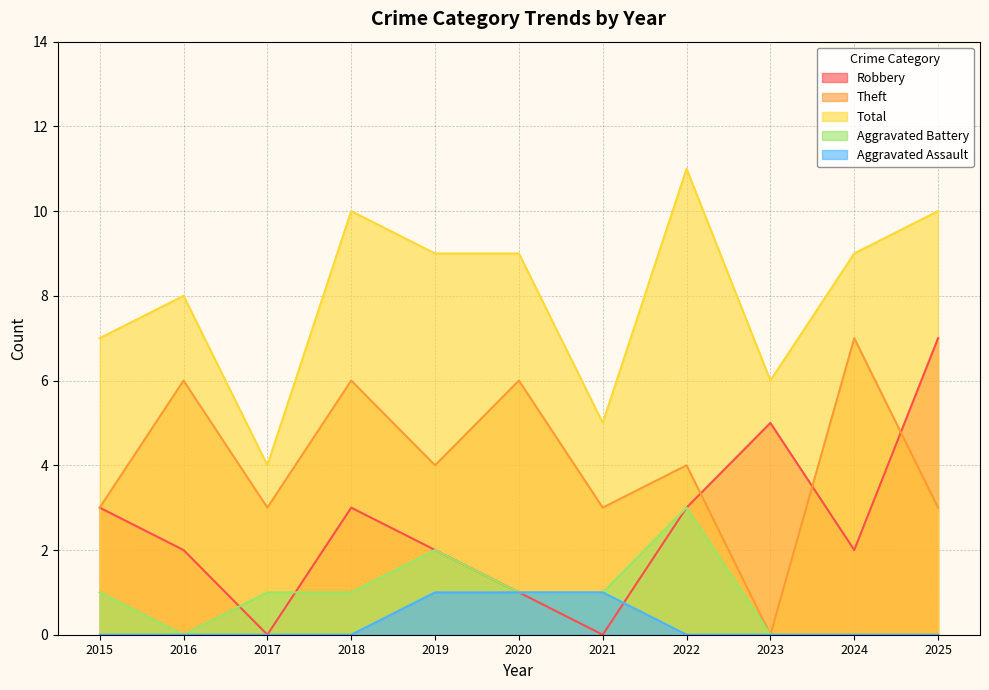

True or false: Theft and Total cross at least once.

False